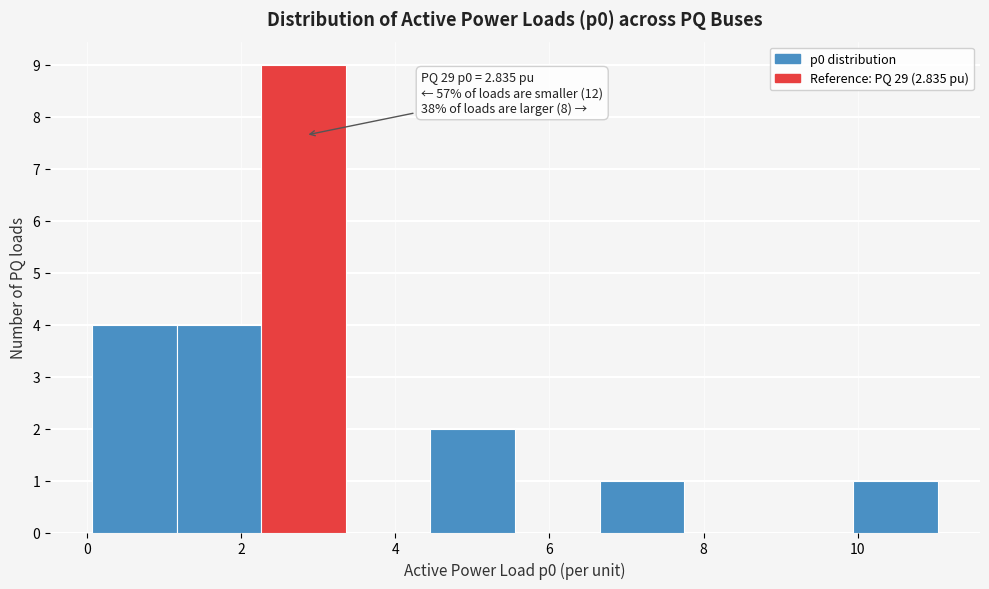

Which range on the x-axis has the tallest bar?

2.2 to 3.4